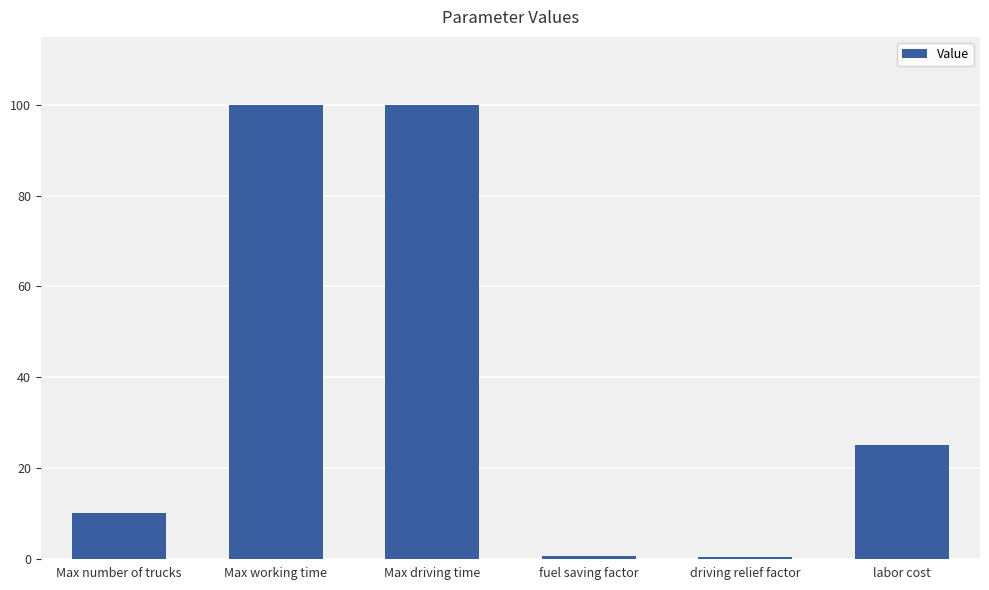

Which has a higher value, driving relief factor or labor cost?

labor cost